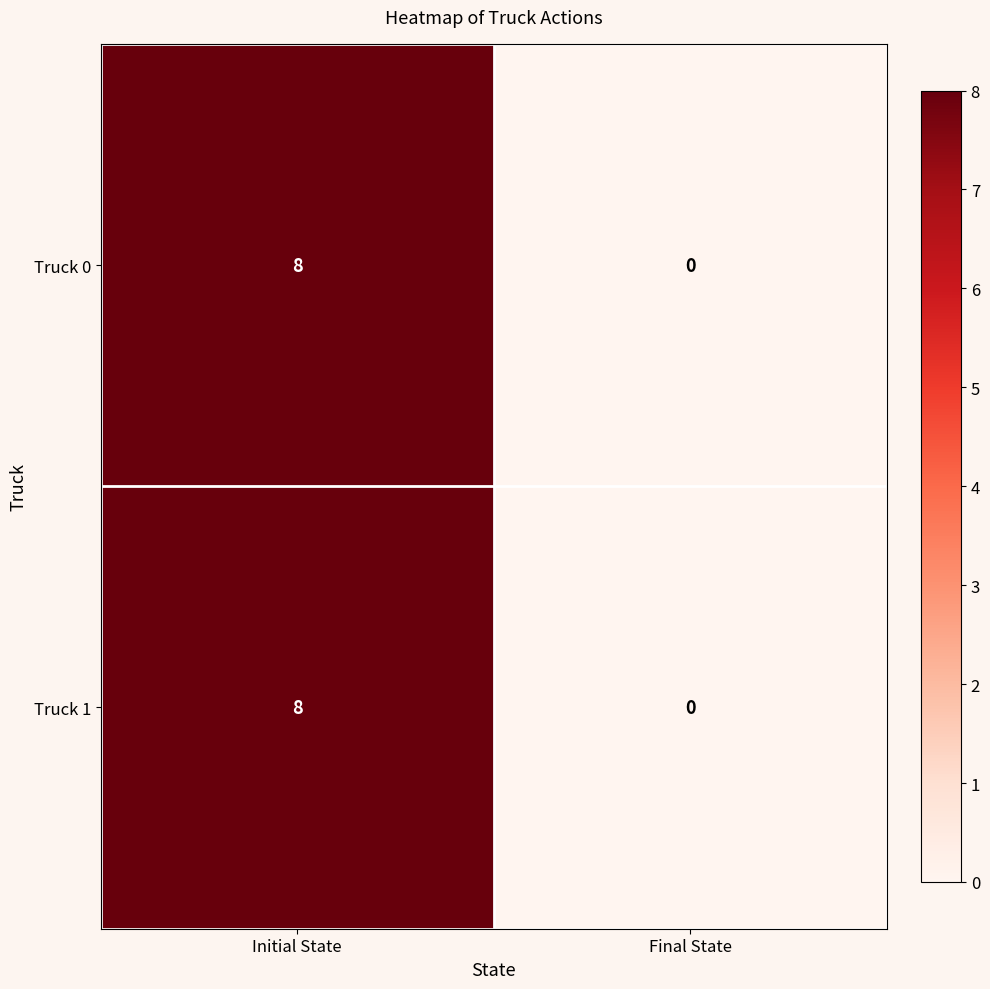

Which label corresponds to the largest value in the chart?

Initial State